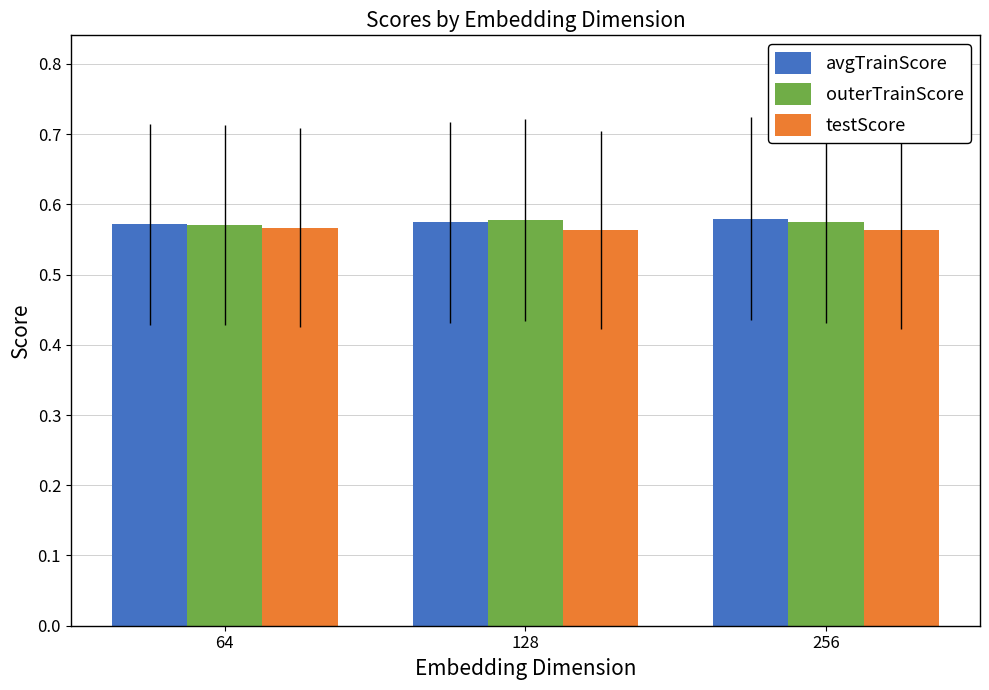

How many outerTrainScore values are between 0 and 1?

3